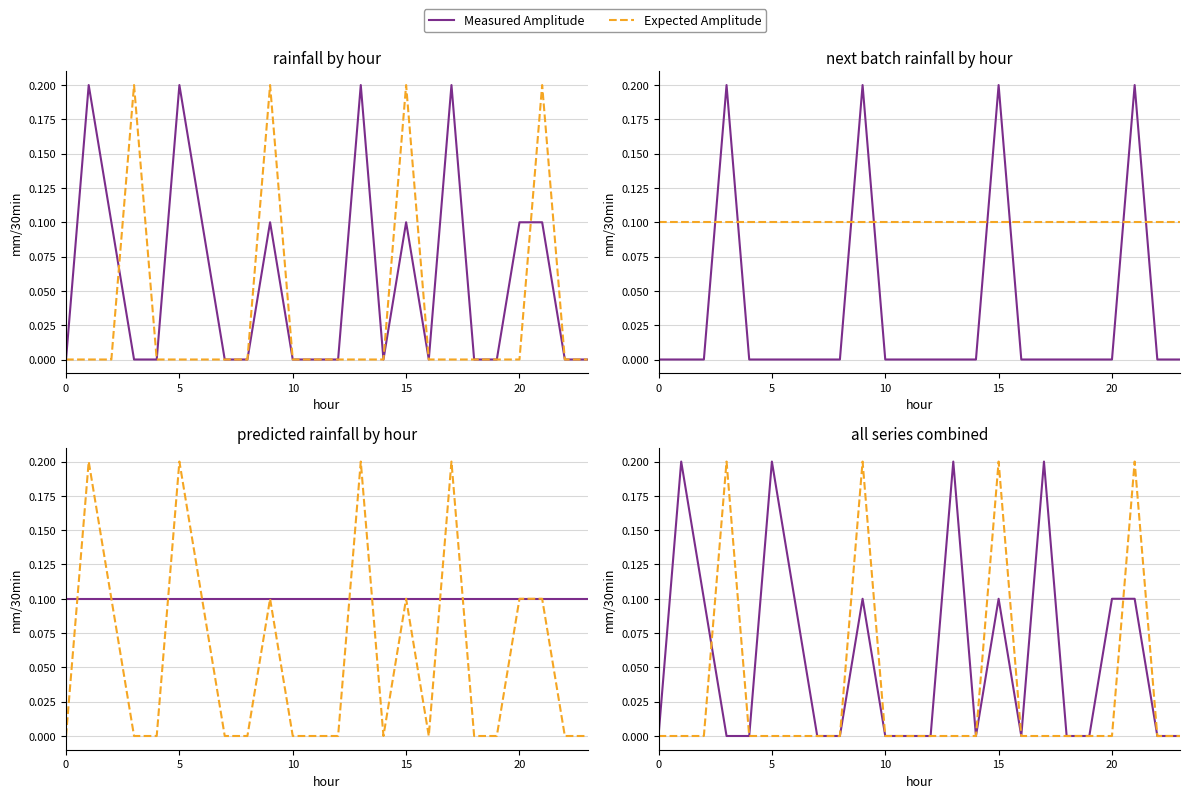

Is it true that Measured Amplitude equals 0.0 at 22?

True